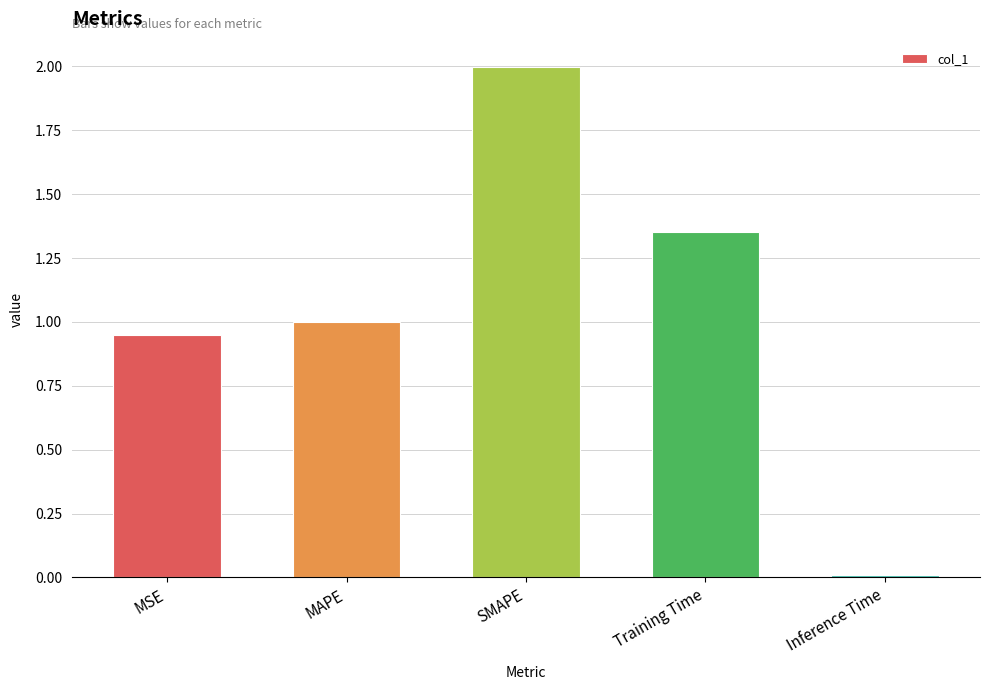

How many bars are there in total?

5